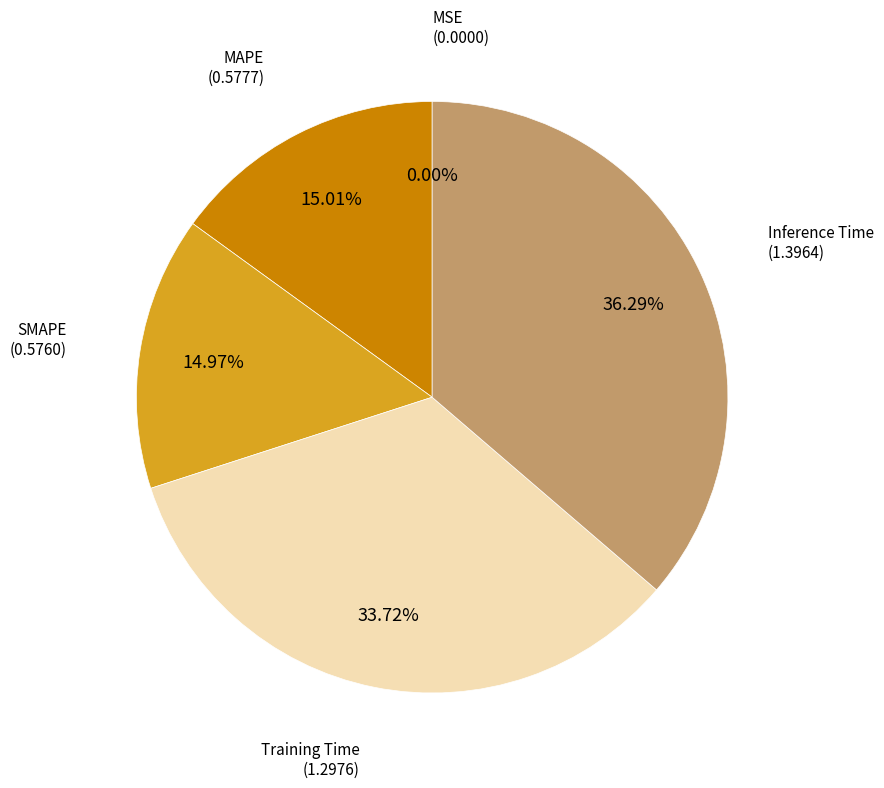

To the nearest percent, what percentage of the pie is SMAPE?

15%